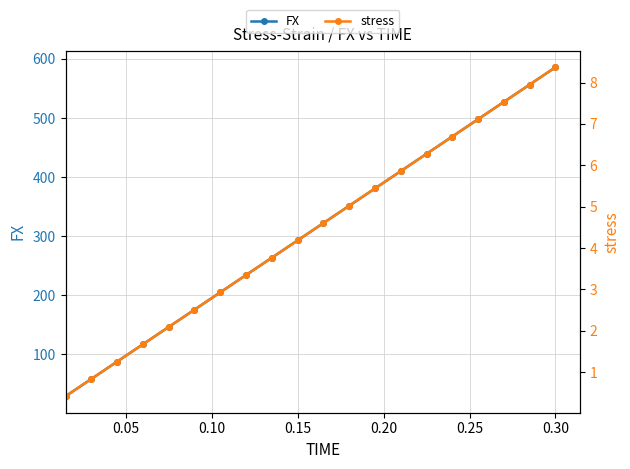

How many lines are shown in the chart?

2